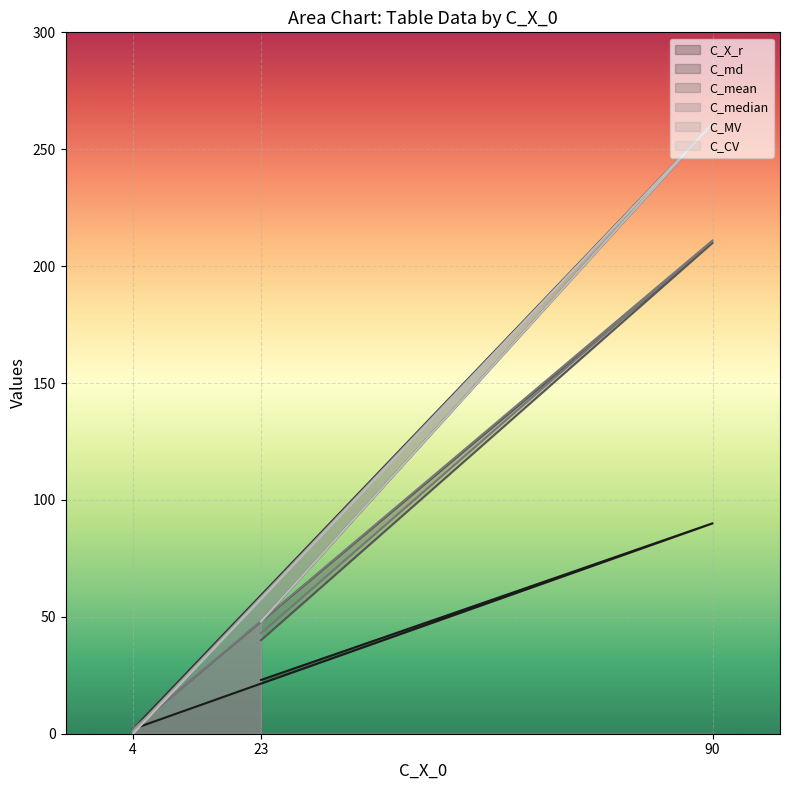

Which series changed the most between 4 and 23?

C_CV